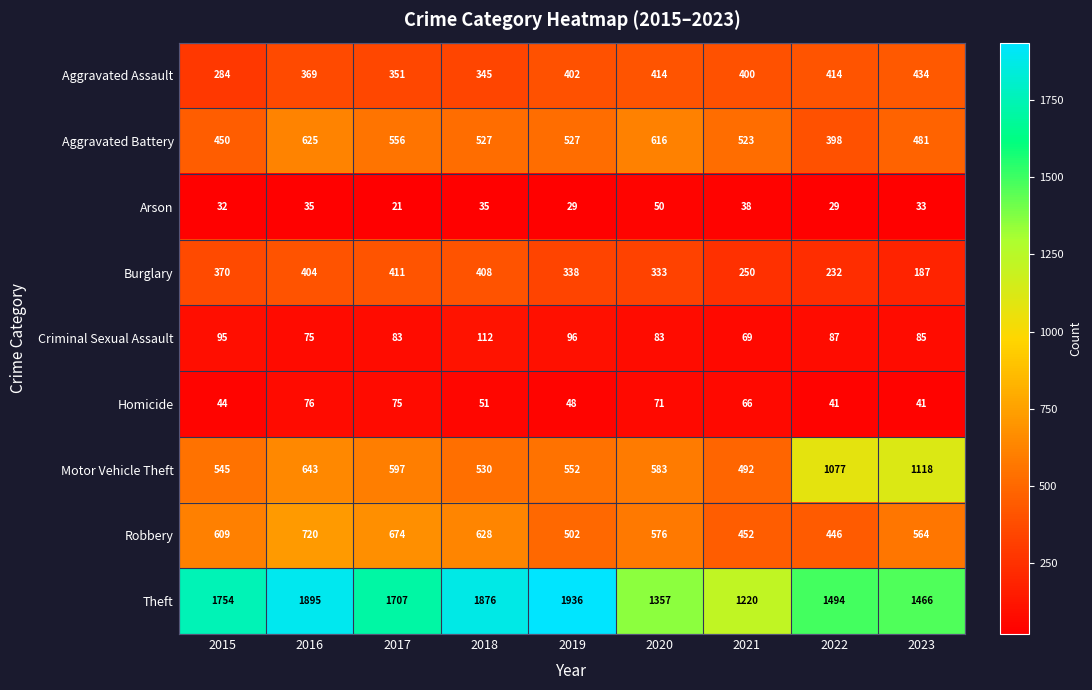

True or false: Motor Vehicle Theft has a value of 738 at 2021.

False